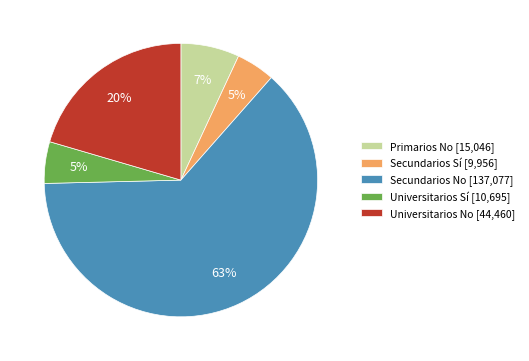

To the nearest percent, what is the combined percentage of Universitarios Sí and Primarios No?

12%